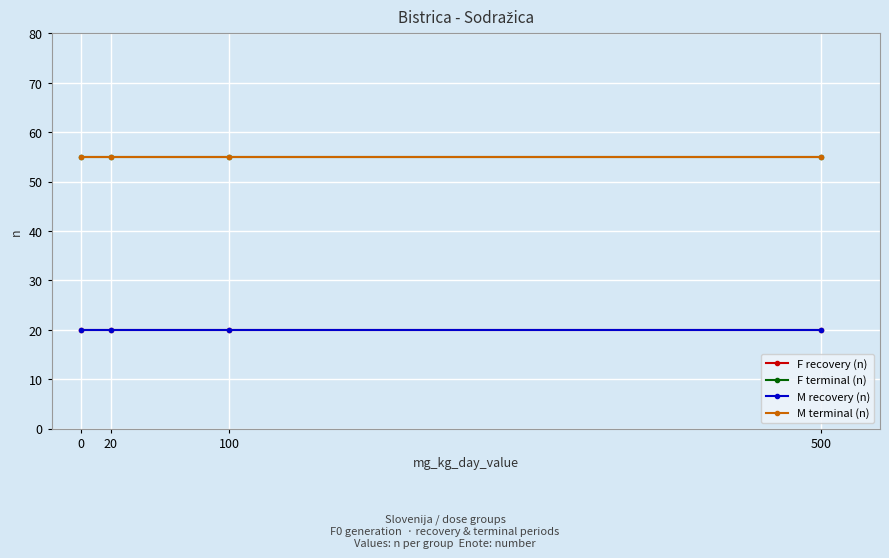

Is this an area chart (filled region under the line)?

No